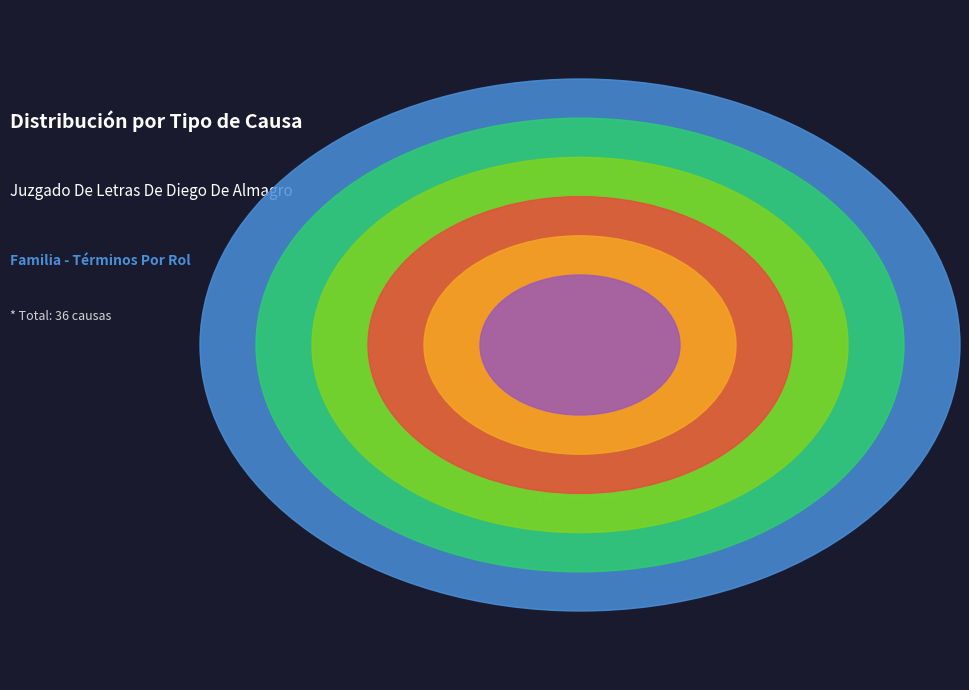

Rank the categories by value from lowest to highest.

No Da Curso A La Solicitud, Conciliación, Transacción, Incompetencia, Sentencia, Mediación